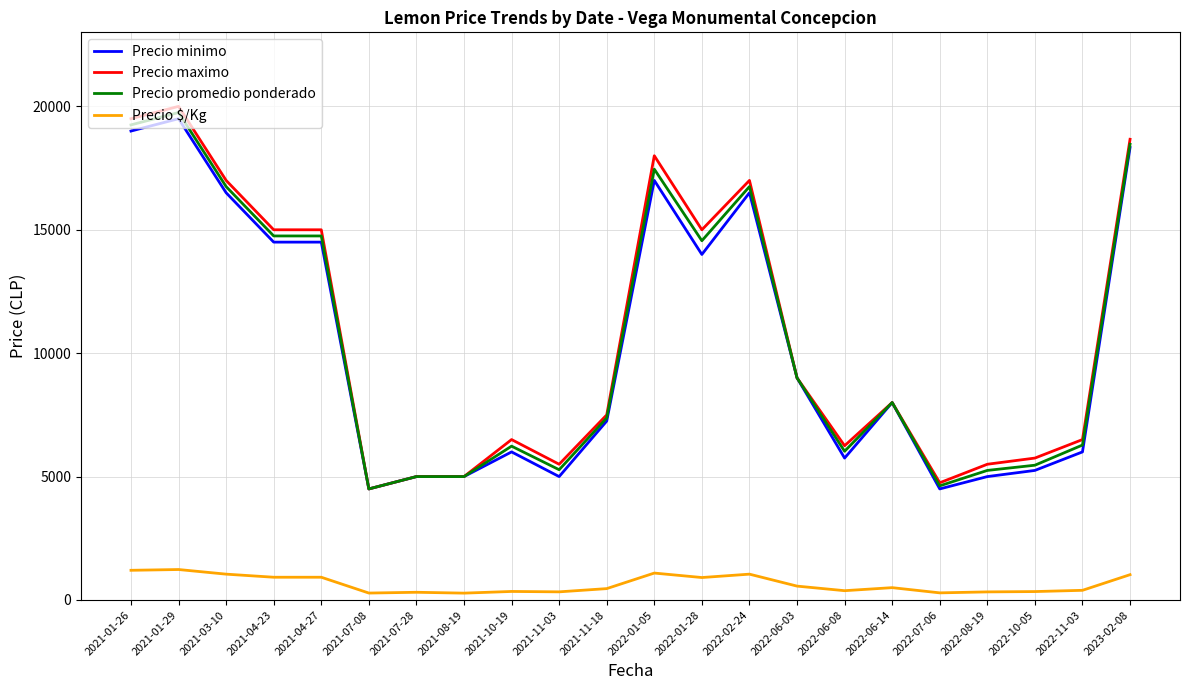

What is the difference between the maximum and second lowest values in the Precio minimo series?

15000.0